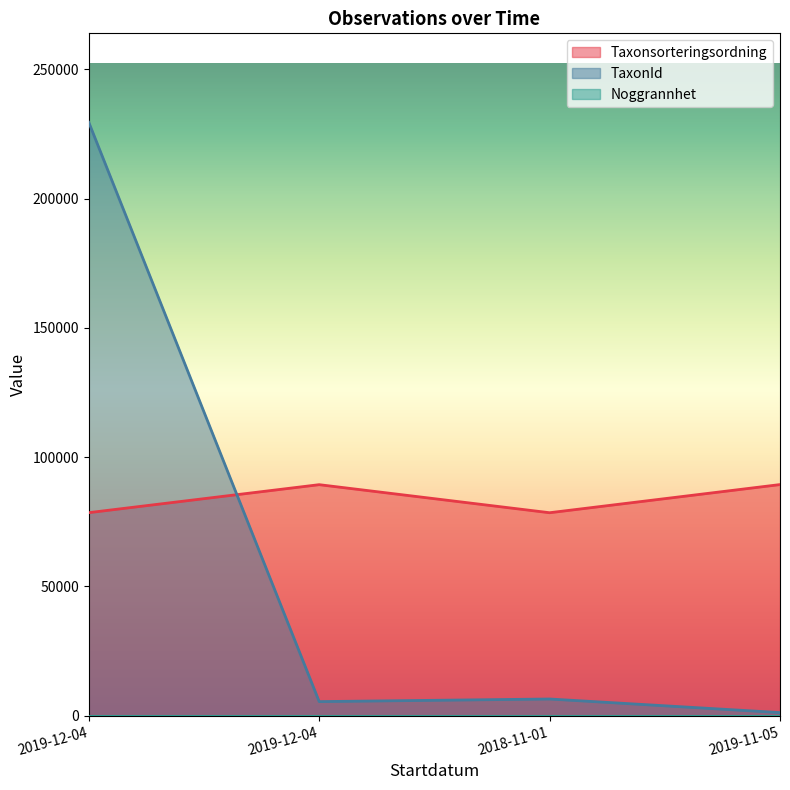

At which label is TaxonId closest to 115349?

2018-11-01